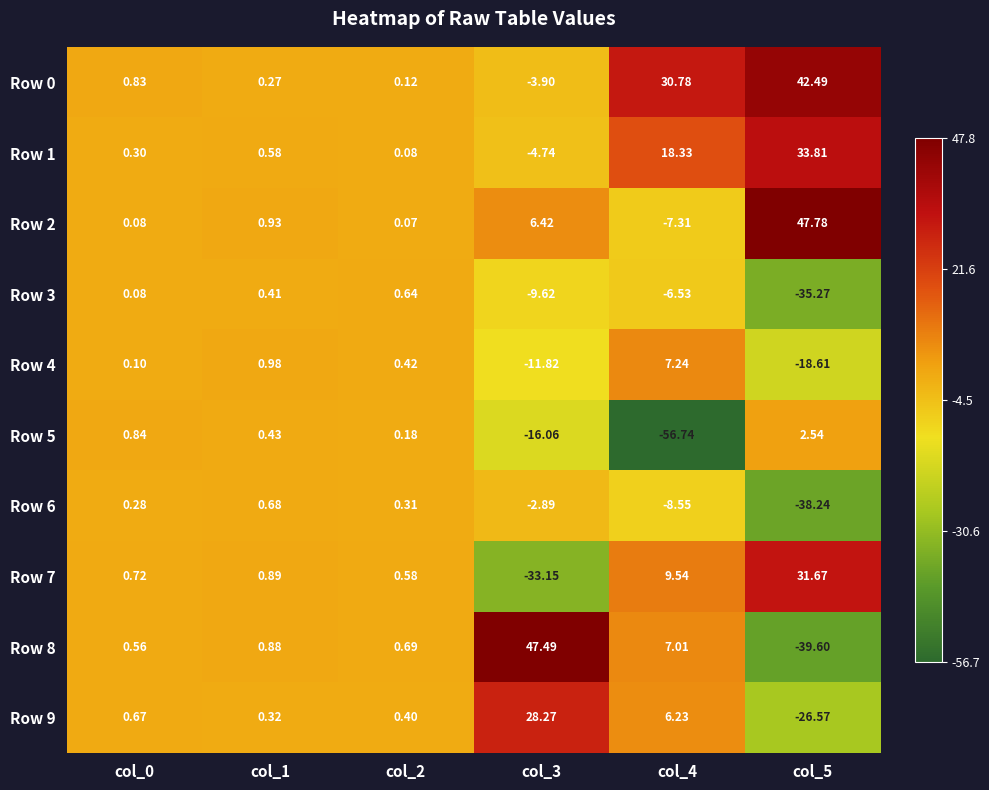

Is the value of Row 7 at col_1 greater than the value of Row 9 at col_2?

Yes